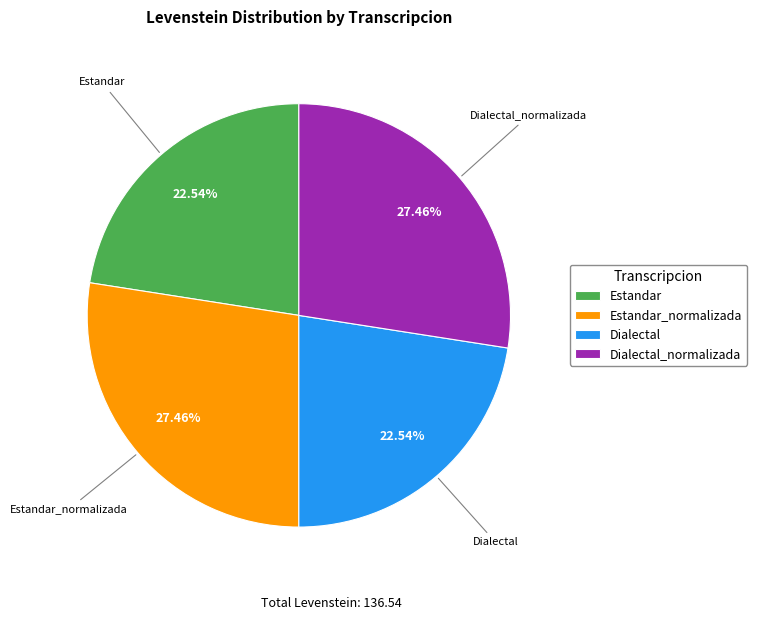

Is Dialectal_normalizada the majority of the pie?

No